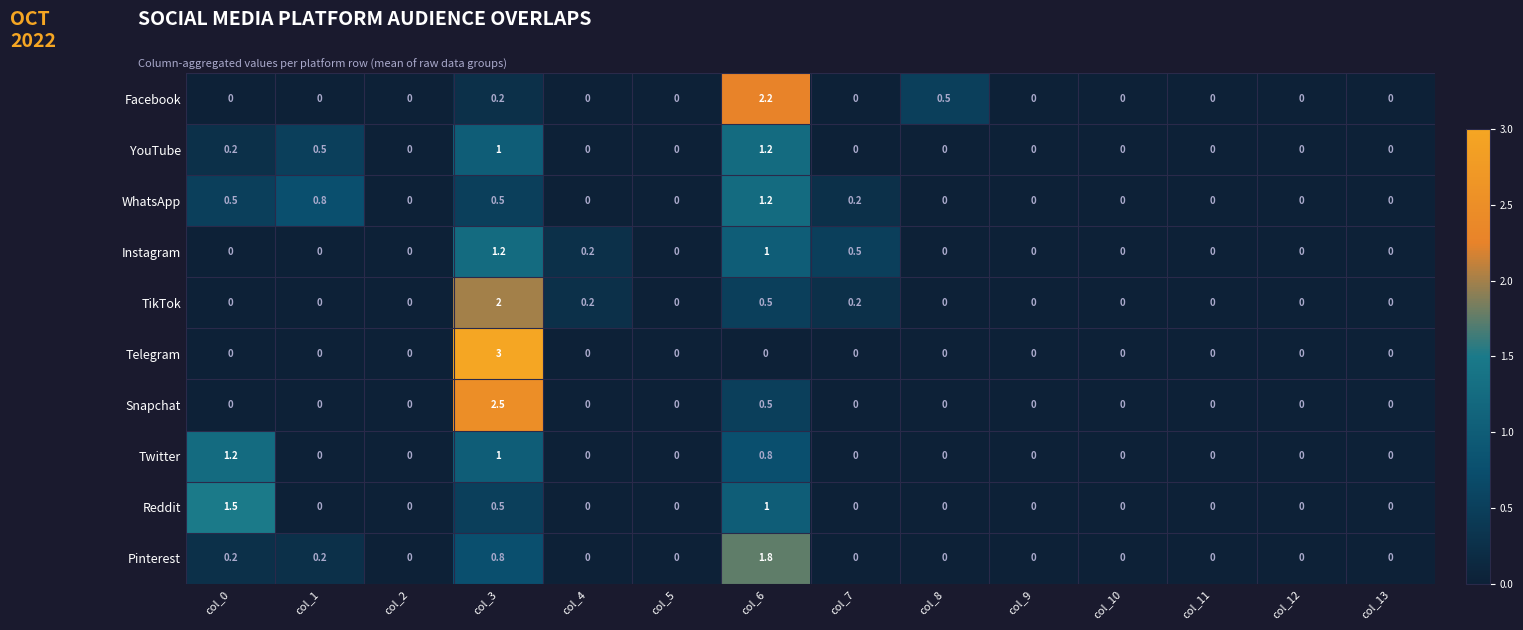

Which series has the widest spread of values?

Telegram